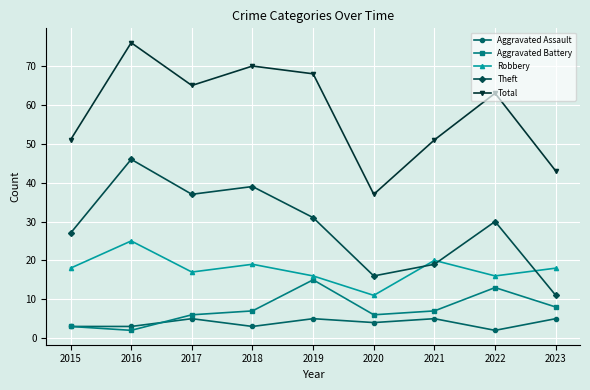

Which series has the largest total across all categories?

Total